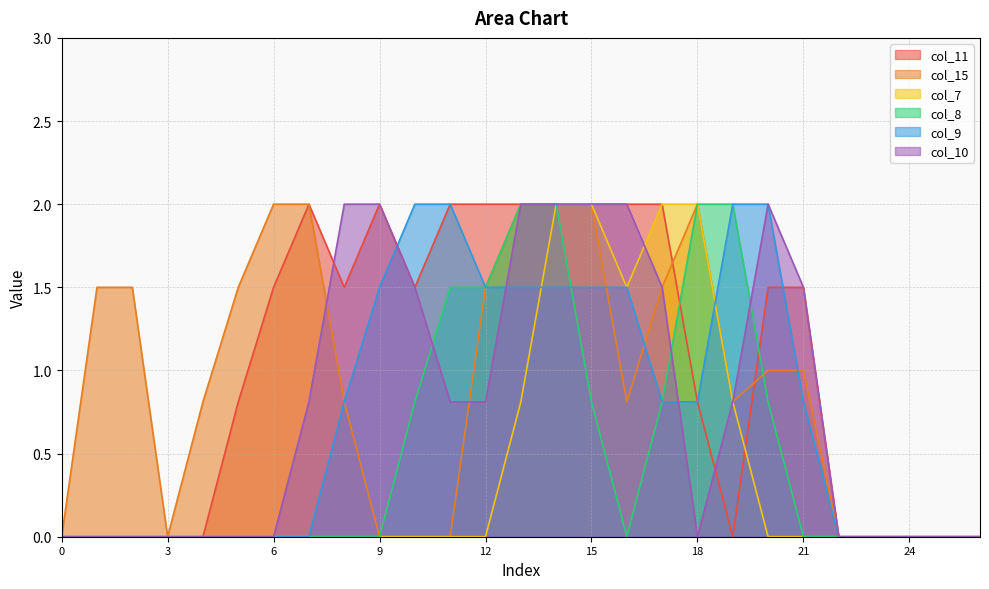

True or false: col_11 has a value of 0.0 at 2.

True